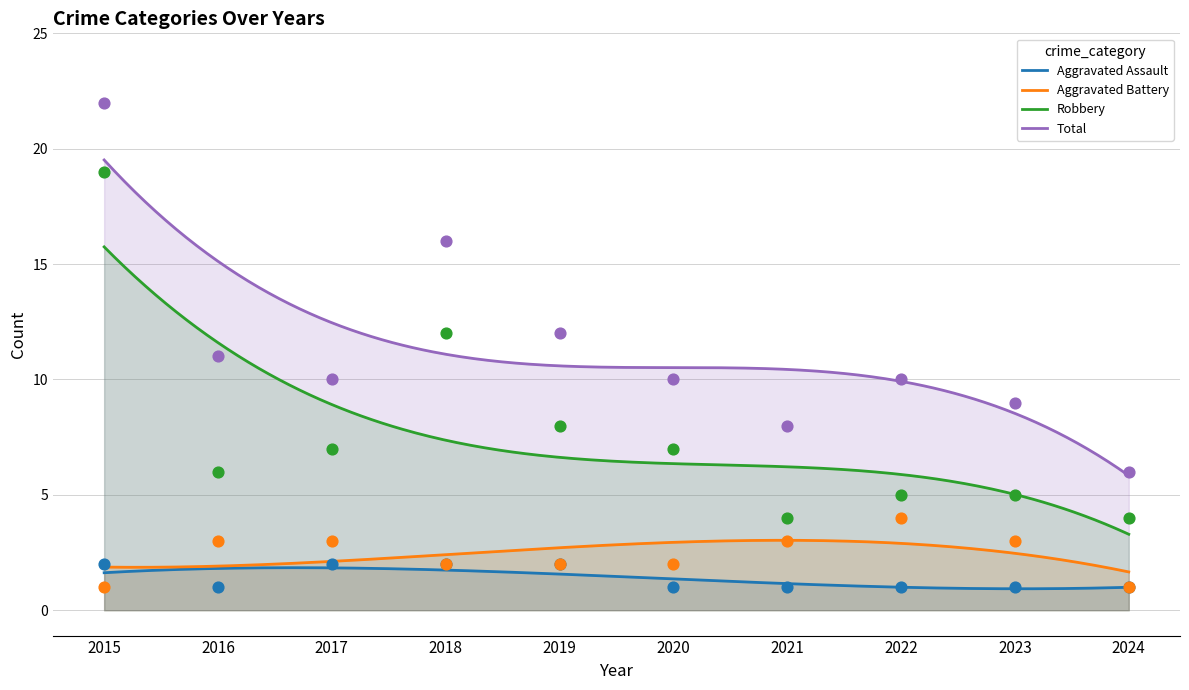

What is the total value across all series at 2018?

32